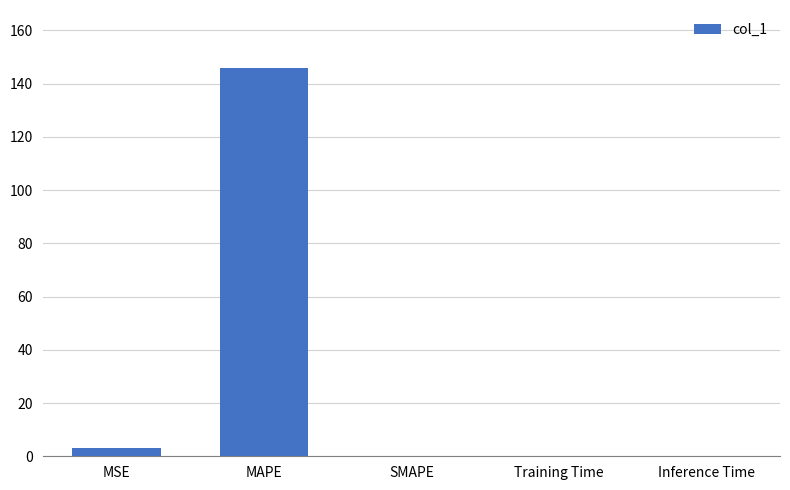

How many series are shown in this chart?

1